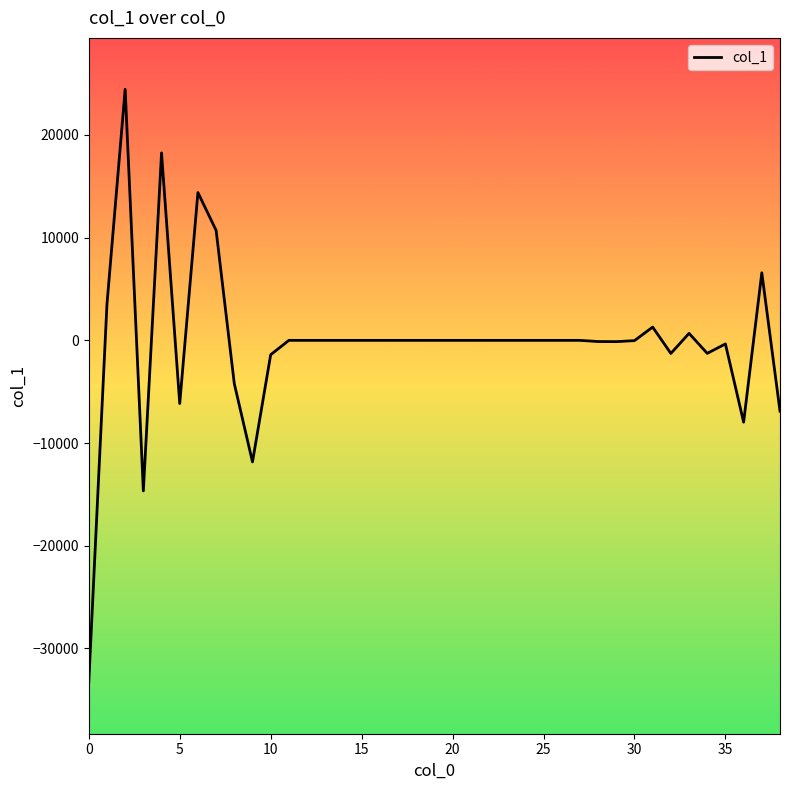

What is the greatest value displayed?

24452.5